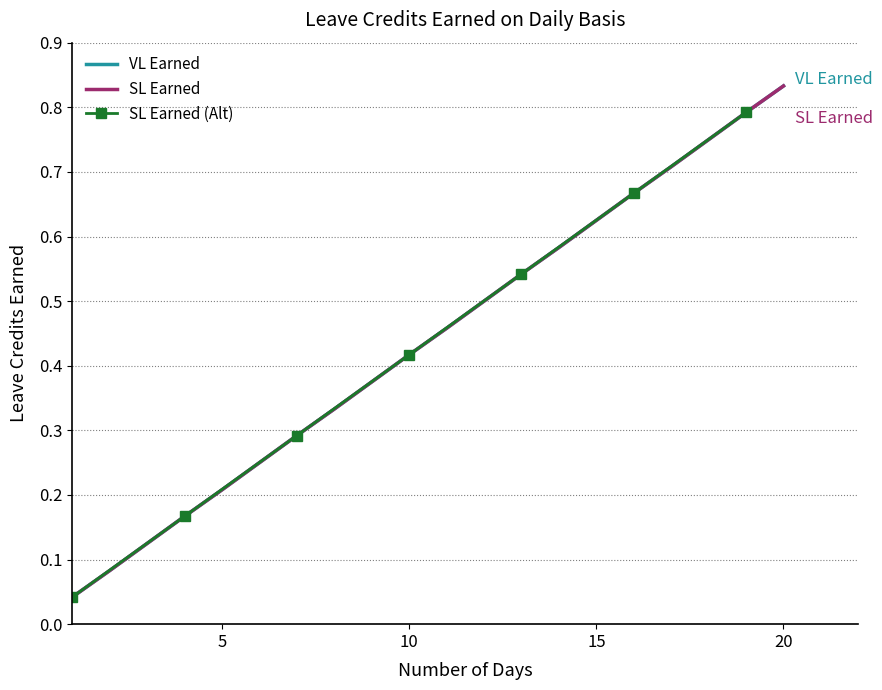

What is the sum of all VL Earned values?

8.8